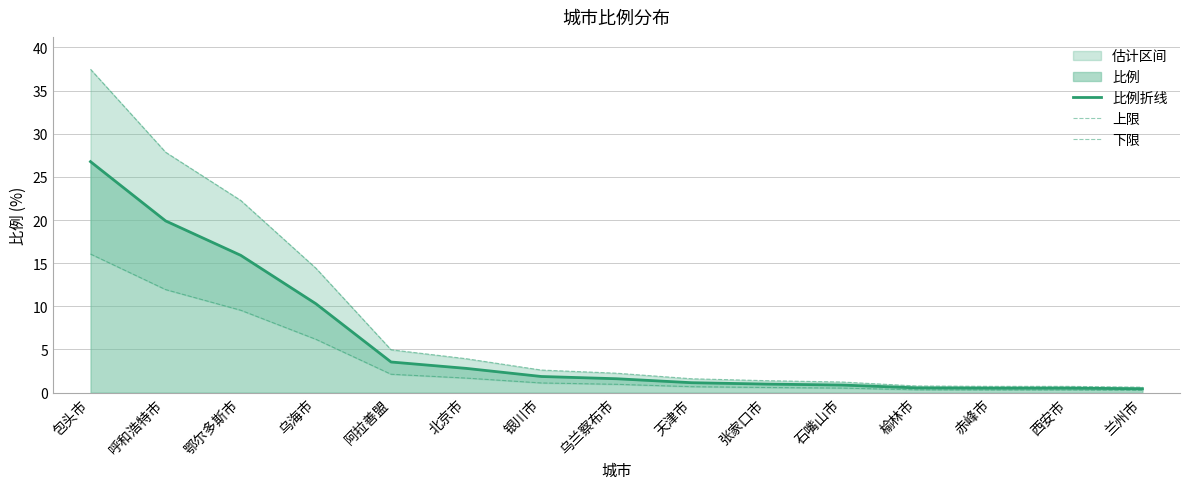

The value of 上限 at 北京市 is 3.9. True or false?

True